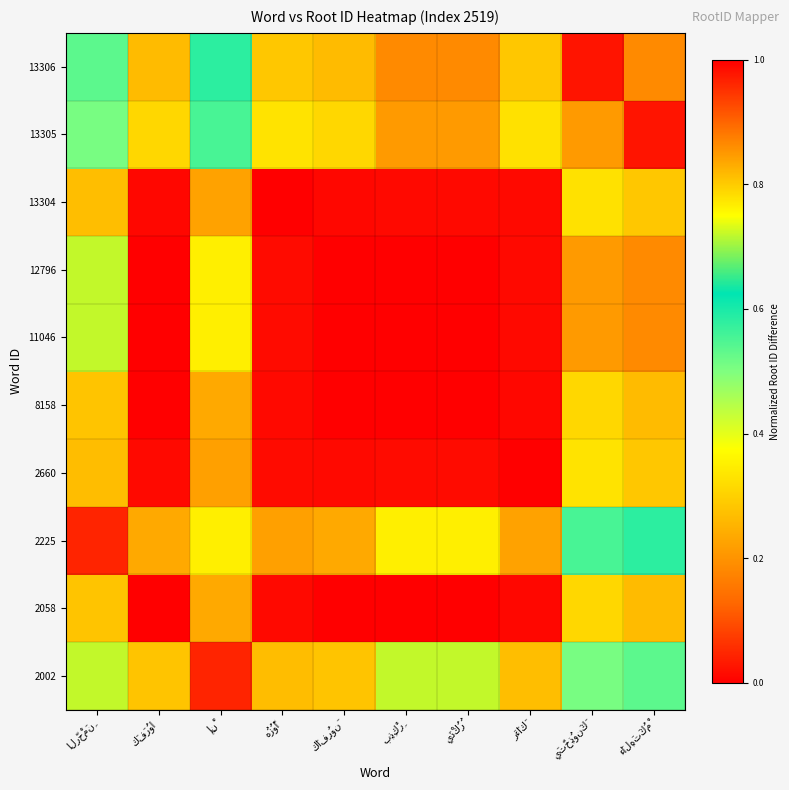

Reading right to left, list all the values displayed in this chart.

2002: ءَالِهَتَكُمْ=0.5	يَتَّخِذُونَكَ=0.5	رَءَاكَ=0.3	يَذْكُرُ=0.7	بِذِكْرِ=0.7	كَافِرُونَ=0.3	هُزُوًا=0.3	إِنْ=0.0	كَفَرُوا=0.3	الرَّحْمَنِ=0.7
2058: ءَالِهَتَكُمْ=0.8	يَتَّخِذُونَكَ=0.8	رَءَاكَ=0.0	يَذْكُرُ=1.0	بِذِكْرِ=1.0	كَافِرُونَ=0.0	هُزُوًا=0.0	إِنْ=0.2	كَفَرُوا=1.0	الرَّحْمَنِ=0.3
2225: ءَالِهَتَكُمْ=0.6	يَتَّخِذُونَكَ=0.6	رَءَاكَ=0.2	يَذْكُرُ=0.8	بِذِكْرِ=0.8	كَافِرُونَ=0.2	هُزُوًا=0.2	إِنْ=0.8	كَفَرُوا=0.2	الرَّحْمَنِ=0.0
2660: ءَالِهَتَكُمْ=0.8	يَتَّخِذُونَكَ=0.8	رَءَاكَ=0.0	يَذْكُرُ=1.0	بِذِكْرِ=1.0	كَافِرُونَ=0.0	هُزُوًا=1.0	إِنْ=0.2	كَفَرُوا=0.0	الرَّحْمَنِ=0.3
8158: ءَالِهَتَكُمْ=0.8	يَتَّخِذُونَكَ=0.8	رَءَاكَ=0.0	يَذْكُرُ=1.0	بِذِكْرِ=1.0	كَافِرُونَ=1.0	هُزُوًا=0.0	إِنْ=0.2	كَفَرُوا=0.0	الرَّحْمَنِ=0.3
11046: ءَالِهَتَكُمْ=0.2	يَتَّخِذُونَكَ=0.2	رَءَاكَ=1.0	يَذْكُرُ=0.0	بِذِكْرِ=0.0	كَافِرُونَ=1.0	هُزُوًا=1.0	إِنْ=0.8	كَفَرُوا=1.0	الرَّحْمَنِ=0.7
12796: ءَالِهَتَكُمْ=0.2	يَتَّخِذُونَكَ=0.2	رَءَاكَ=1.0	يَذْكُرُ=0.0	بِذِكْرِ=0.0	كَافِرُونَ=1.0	هُزُوًا=1.0	إِنْ=0.8	كَفَرُوا=1.0	الرَّحْمَنِ=0.7
13304: ءَالِهَتَكُمْ=0.8	يَتَّخِذُونَكَ=0.8	رَءَاكَ=1.0	يَذْكُرُ=1.0	بِذِكْرِ=1.0	كَافِرُونَ=0.0	هُزُوًا=0.0	إِنْ=0.2	كَفَرُوا=0.0	الرَّحْمَنِ=0.3
13305: ءَالِهَتَكُمْ=0.0	يَتَّخِذُونَكَ=0.2	رَءَاكَ=0.8	يَذْكُرُ=0.2	بِذِكْرِ=0.2	كَافِرُونَ=0.8	هُزُوًا=0.8	إِنْ=0.6	كَفَرُوا=0.8	الرَّحْمَنِ=0.5
13306: ءَالِهَتَكُمْ=0.2	يَتَّخِذُونَكَ=0.0	رَءَاكَ=0.8	يَذْكُرُ=0.2	بِذِكْرِ=0.2	كَافِرُونَ=0.8	هُزُوًا=0.8	إِنْ=0.6	كَفَرُوا=0.8	الرَّحْمَنِ=0.5